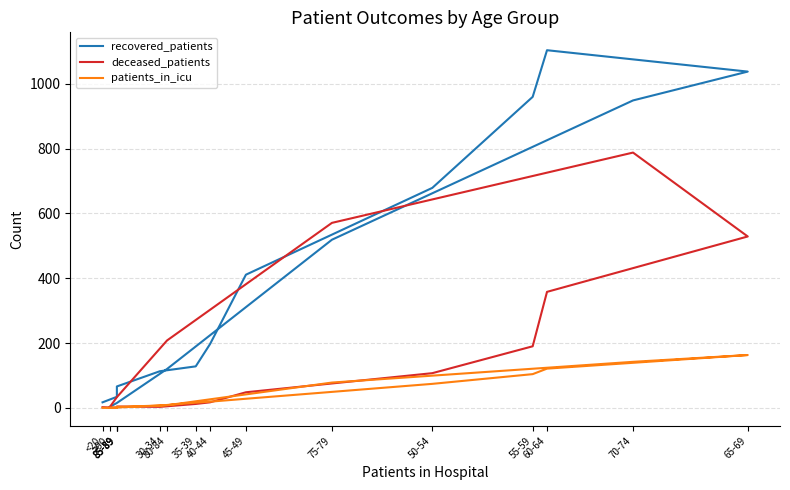

Which series changed the most between 65-69 and 85-89?

recovered_patients